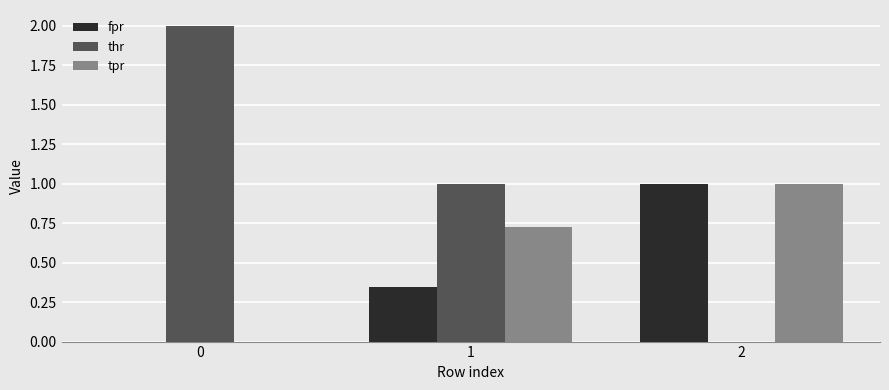

True or false: fpr has a value of 1.0 at 2.

True